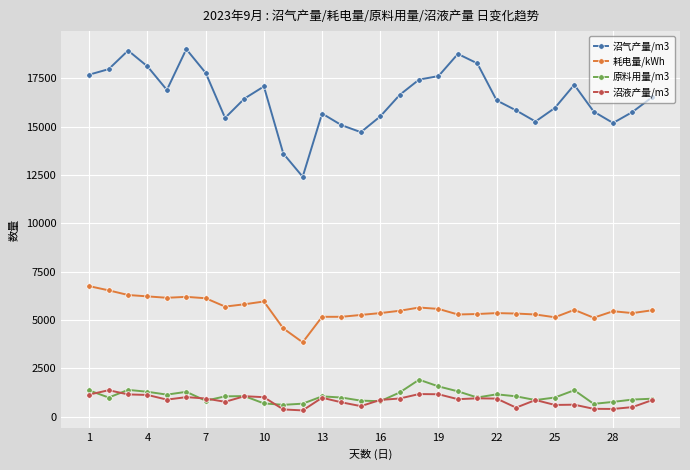

Which series has the largest range (max minus min)?

沼气产量/m3